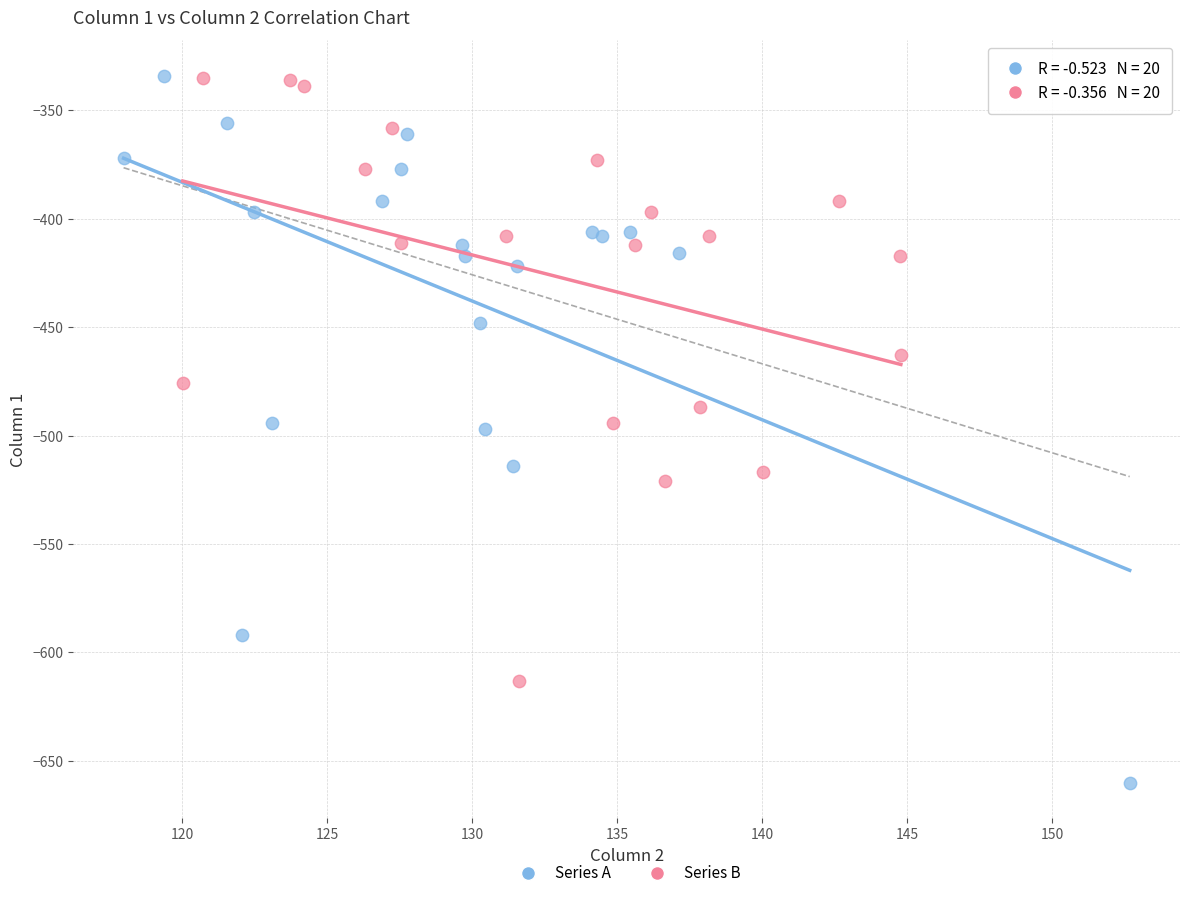

Which series reaches the minimum Y coordinate?

Series A